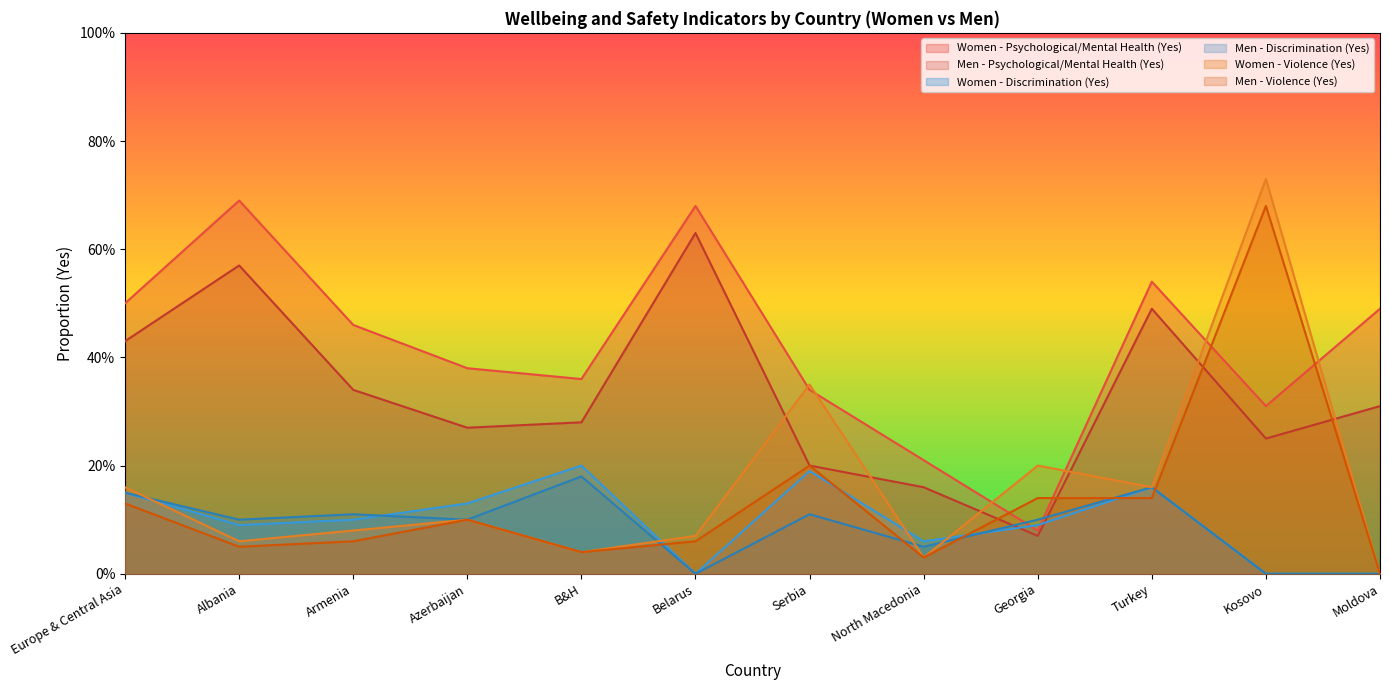

True or false: Women - Psychological/Mental Health (Yes) has a value of 1.2 at Albania.

False